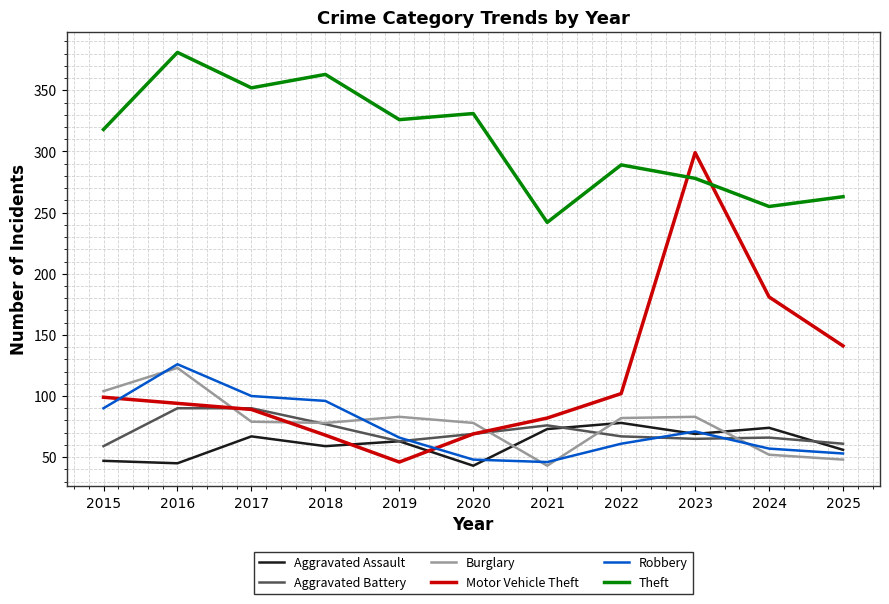

What are all the series names shown in the legend?

Aggravated Assault, Aggravated Battery, Burglary, Motor Vehicle Theft, Robbery, Theft